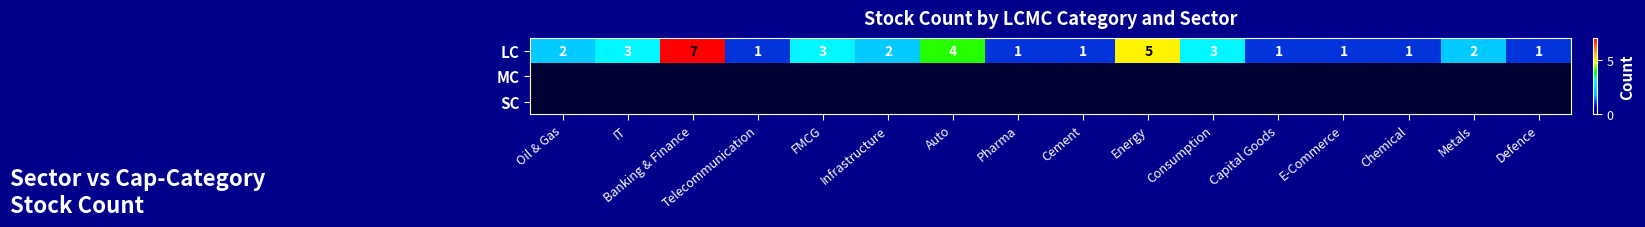

At which category is the sum across all series the highest?

Banking & Finance